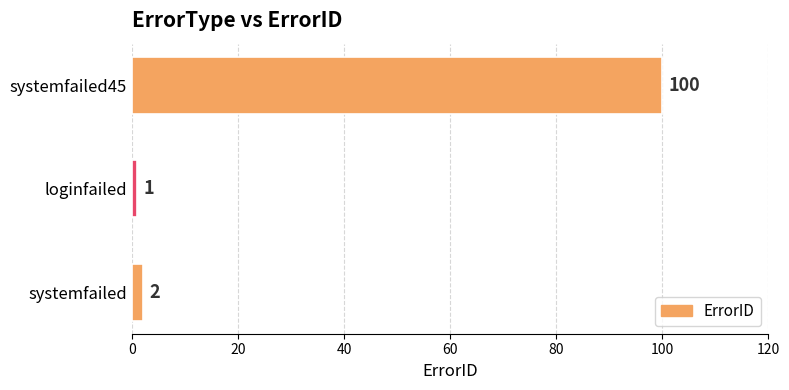

How many data points are less than 2?

1